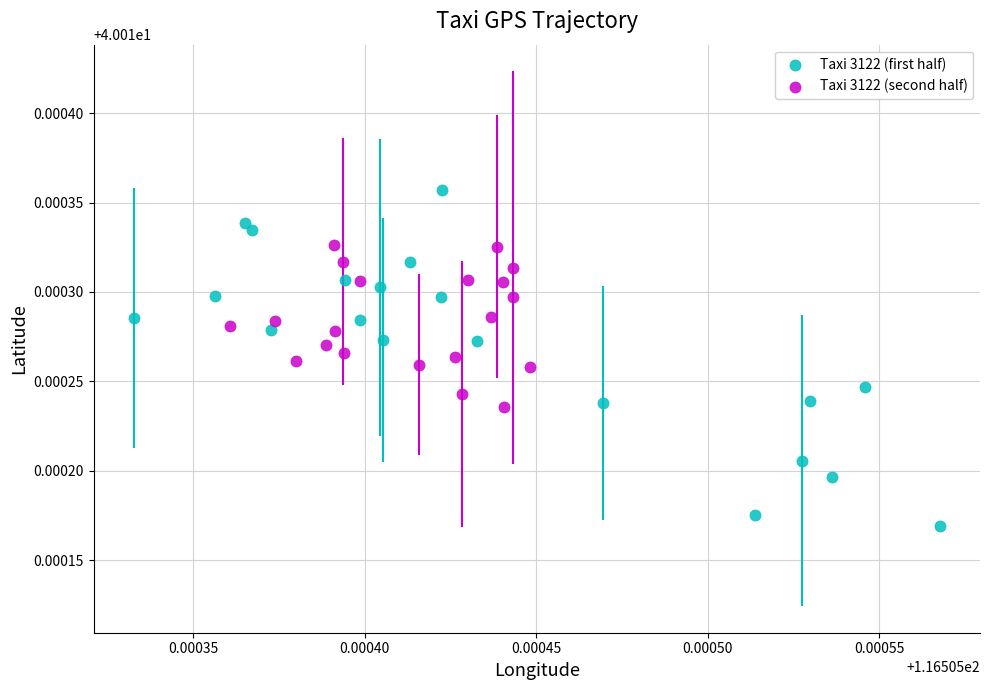

What are all the series names shown in the legend?

Taxi 3122 (first half), Taxi 3122 (second half)